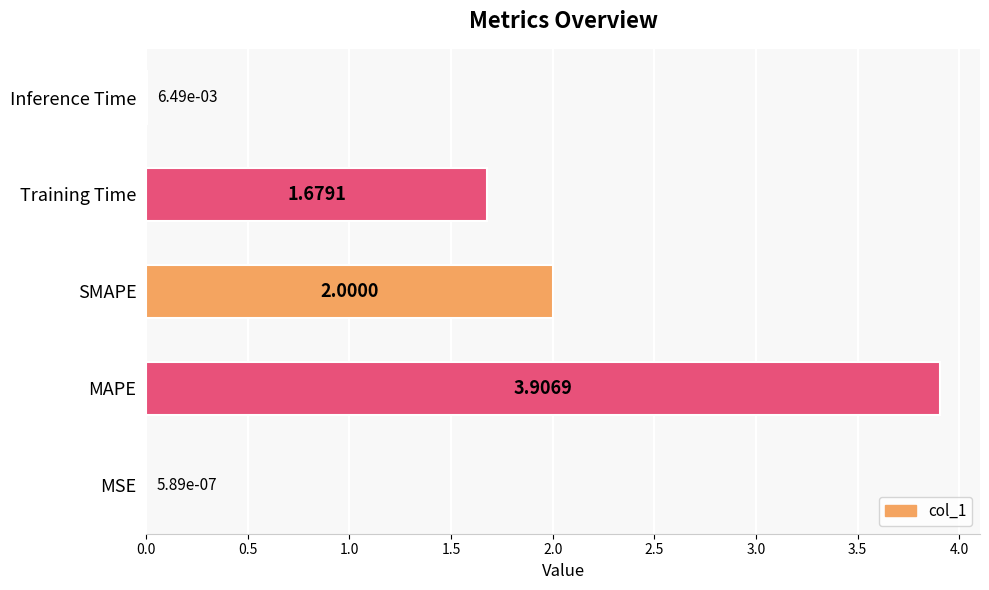

What is the change in value from SMAPE to Inference Time?

-2.0